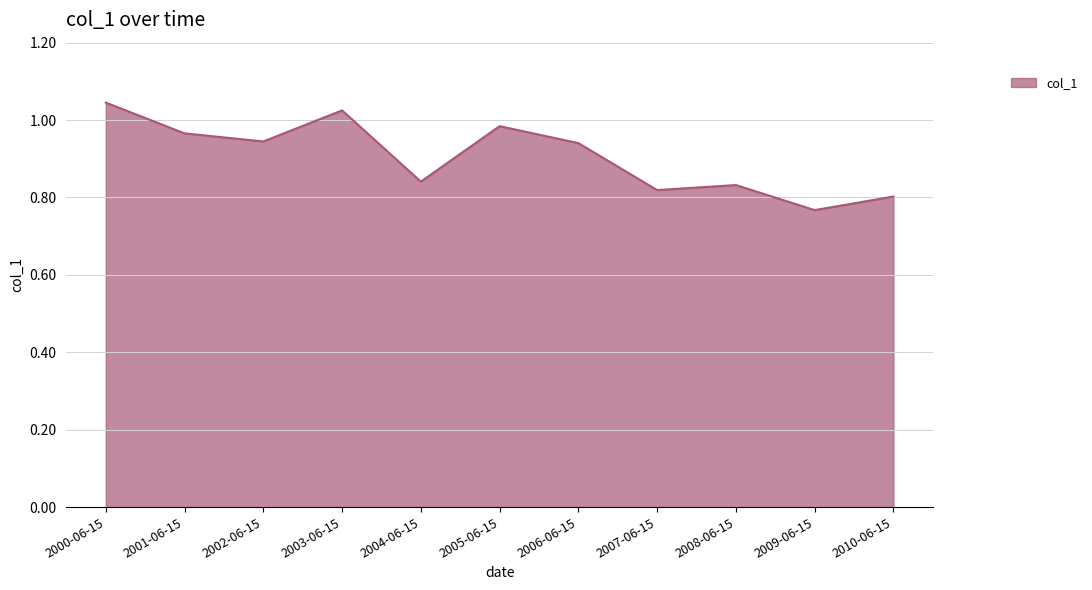

What position from the left is 2007-06-15?

8